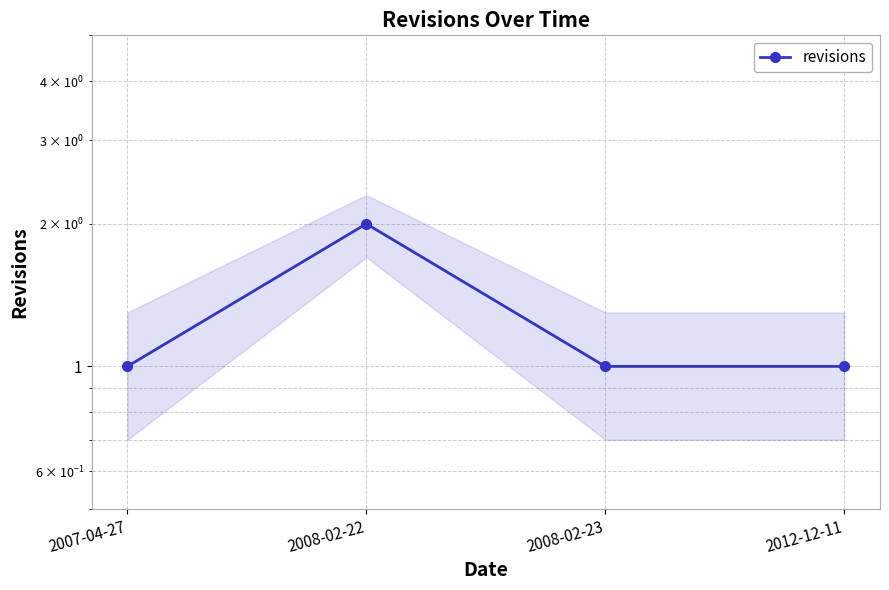

True or false: the data shows 2 at 2012-12-11.

False